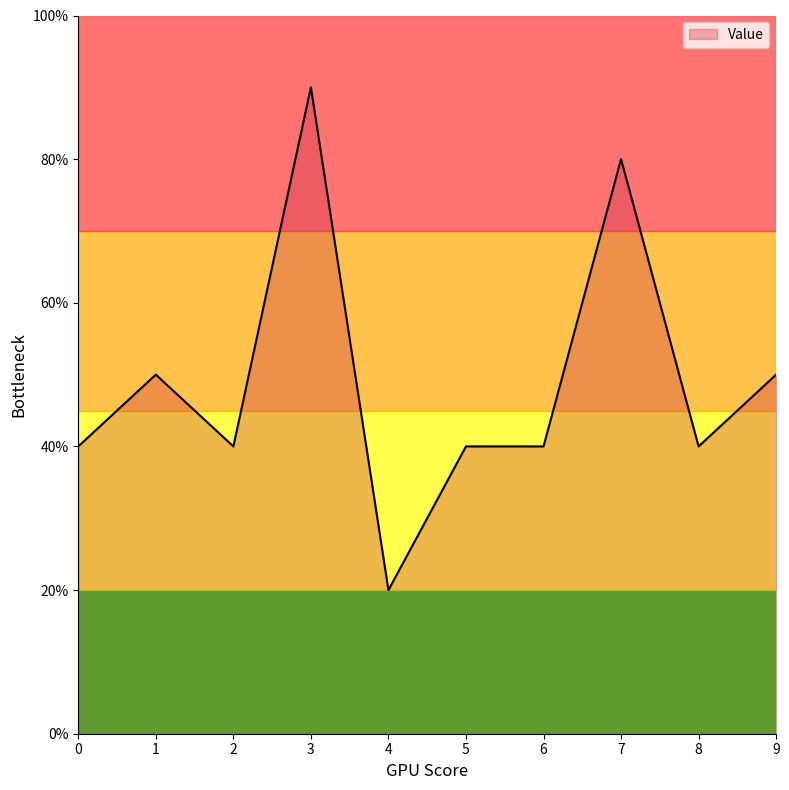

What is the ratio of the value at 3 to the value at 9?

1.8